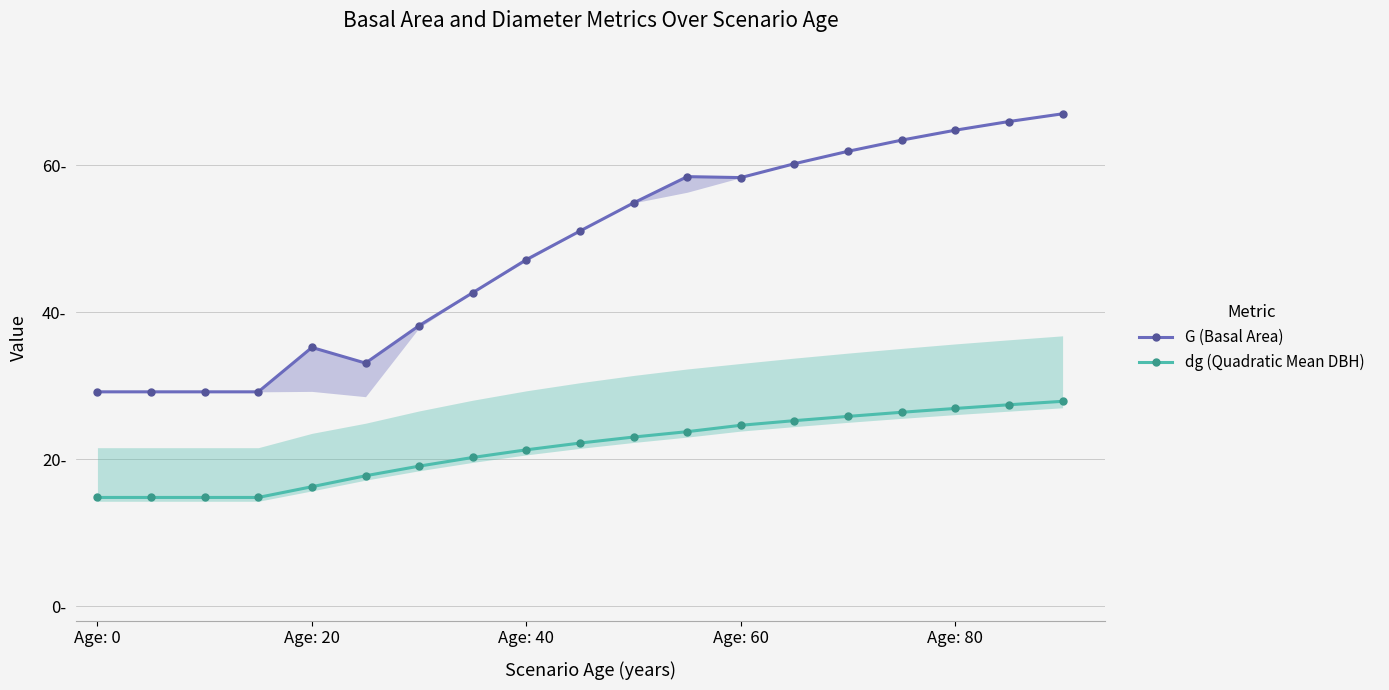

Which series has the largest total across all categories?

G (Basal Area)